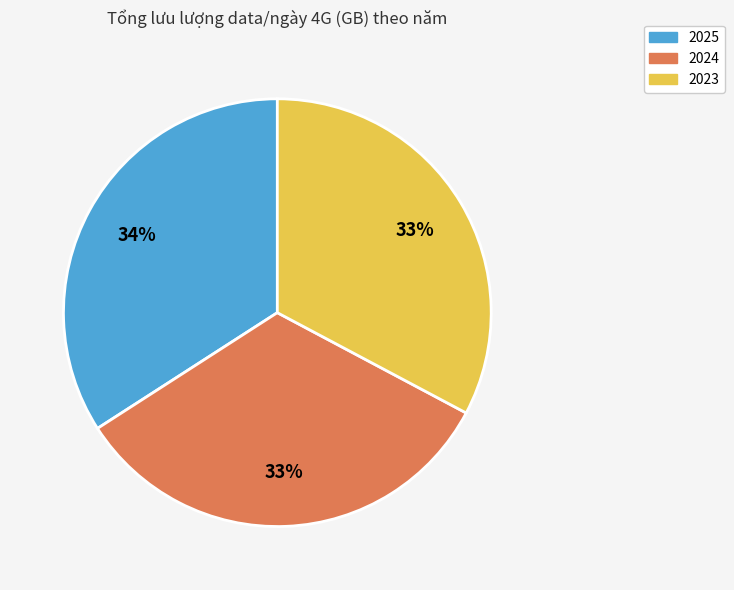

Combined, do 2023 and 2025 account for over 50%?

Yes